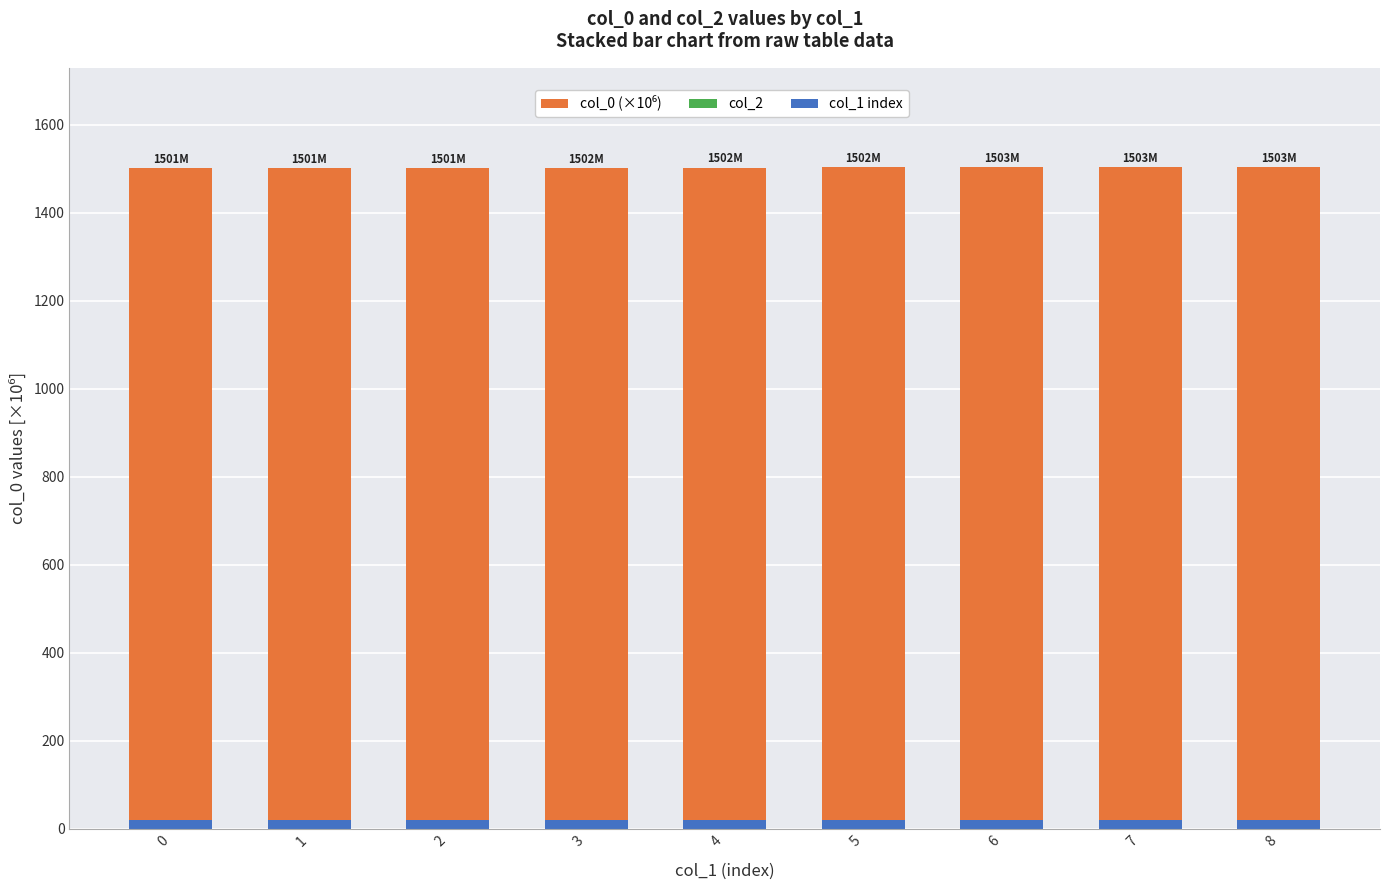

Which series has the largest total across all categories?

col_0 (×10⁶)